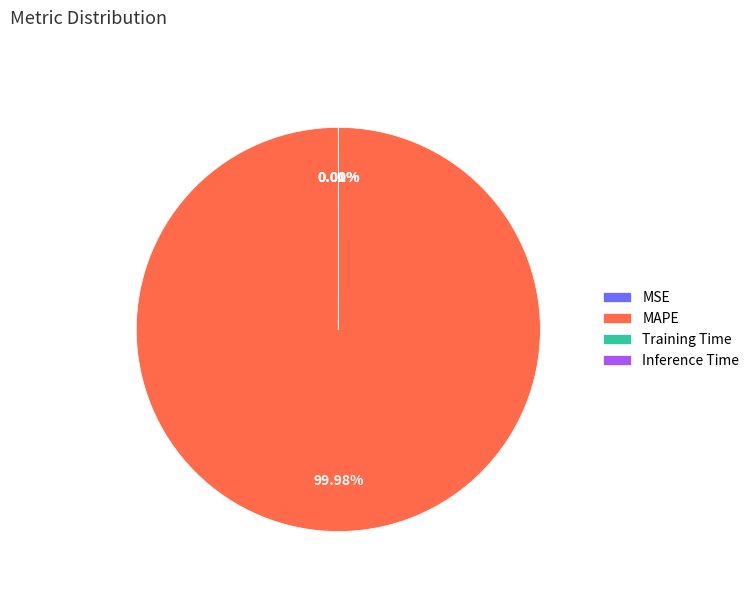

Does MAPE account for over 50% of the chart?

Yes